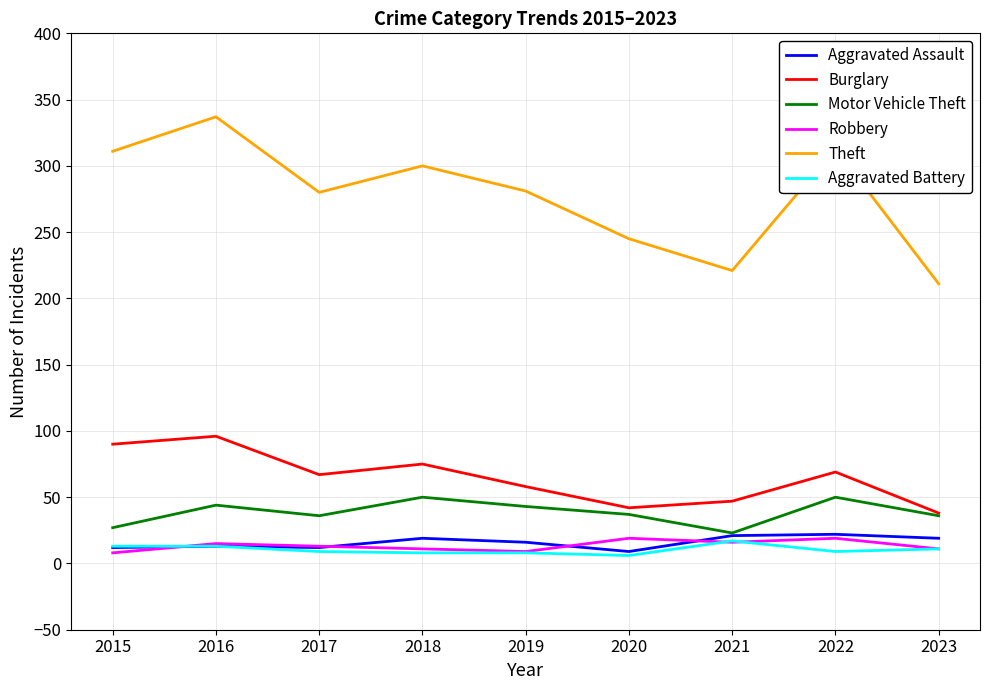

The Robbery series shows 19 at 2020. True or false?

True